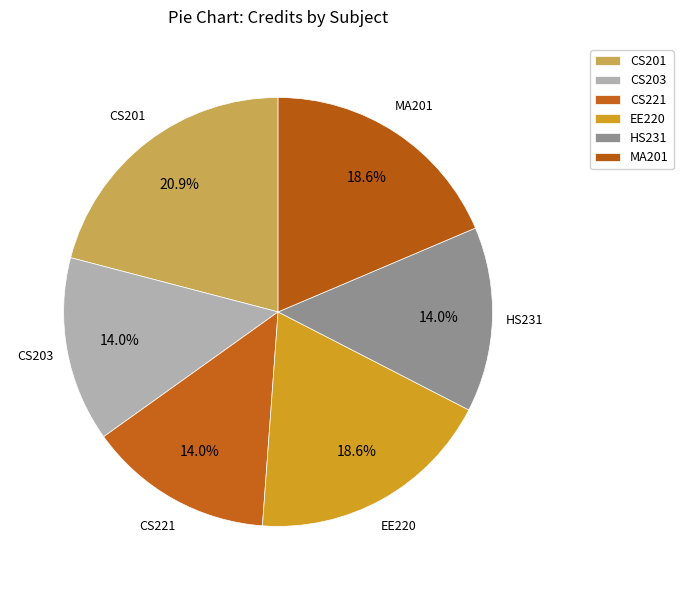

What percentage is NOT represented by EE220?

81.4%